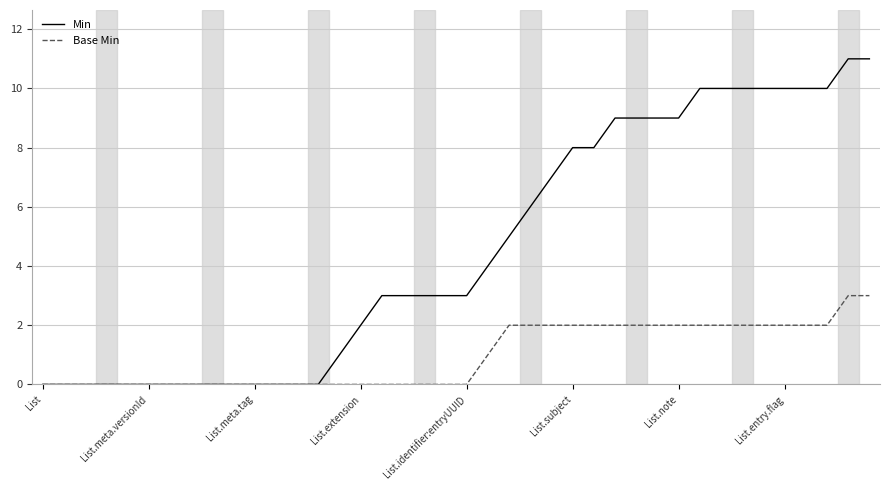

Which series has the largest total across all categories?

Min